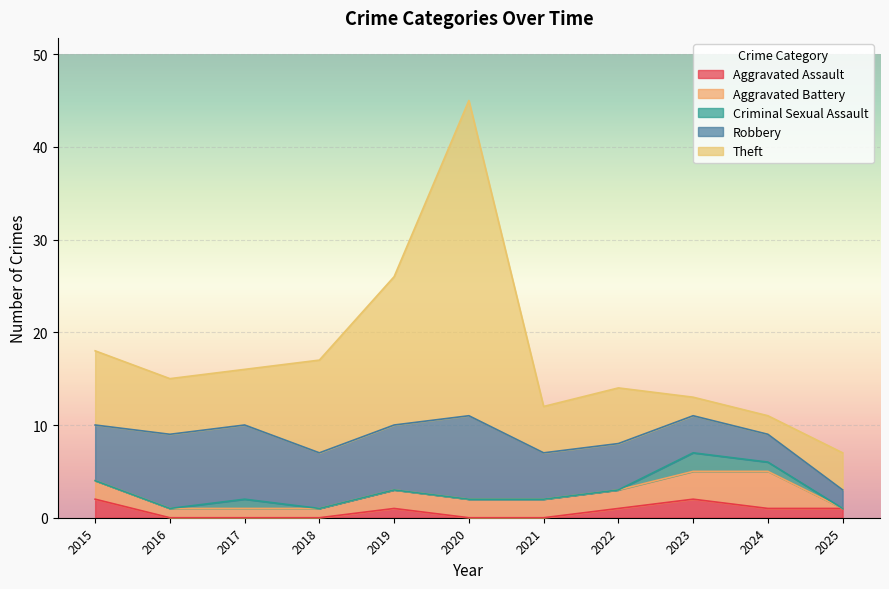

What is the maximum value shown in the chart?

34